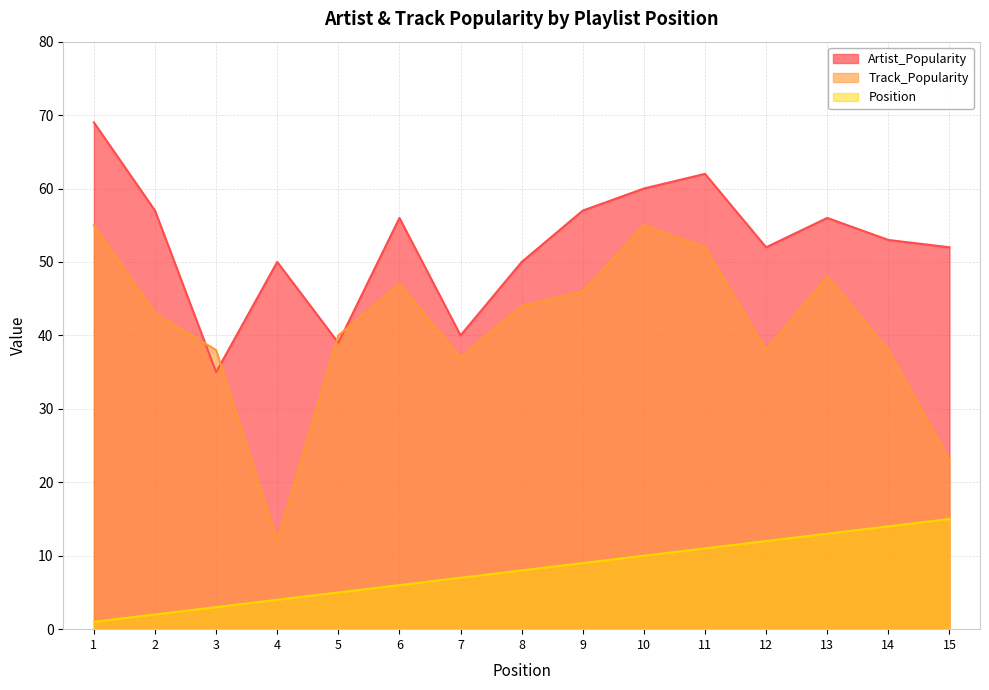

Which series has the largest range (max minus min)?

Track_Popularity